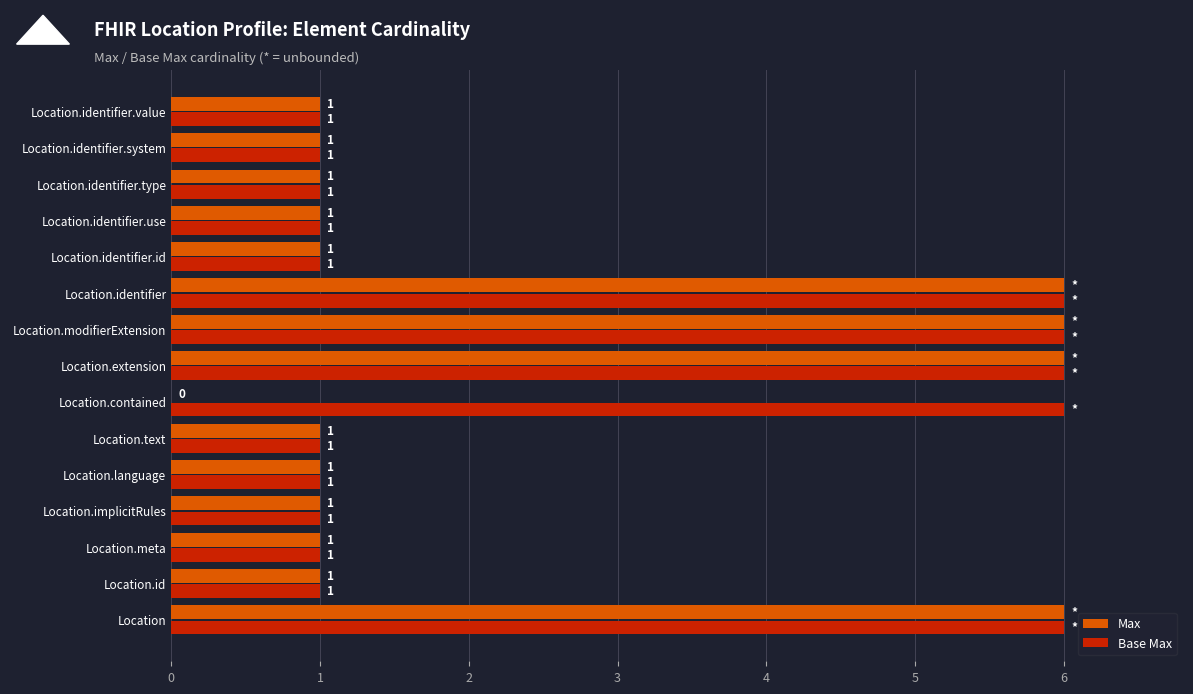

How many Max values are between 1 and 6?

14